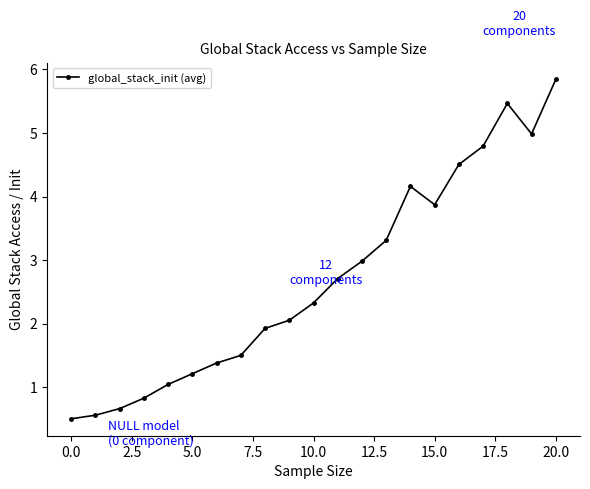

Reading left to right, extract all data points from this chart.

0.5	0.6	0.7	0.8	1.0	1.2	1.4	1.5	1.9	2.1	2.3	2.7	3.0	3.3	4.2	3.9	4.5	4.8	5.5	5.0	5.8